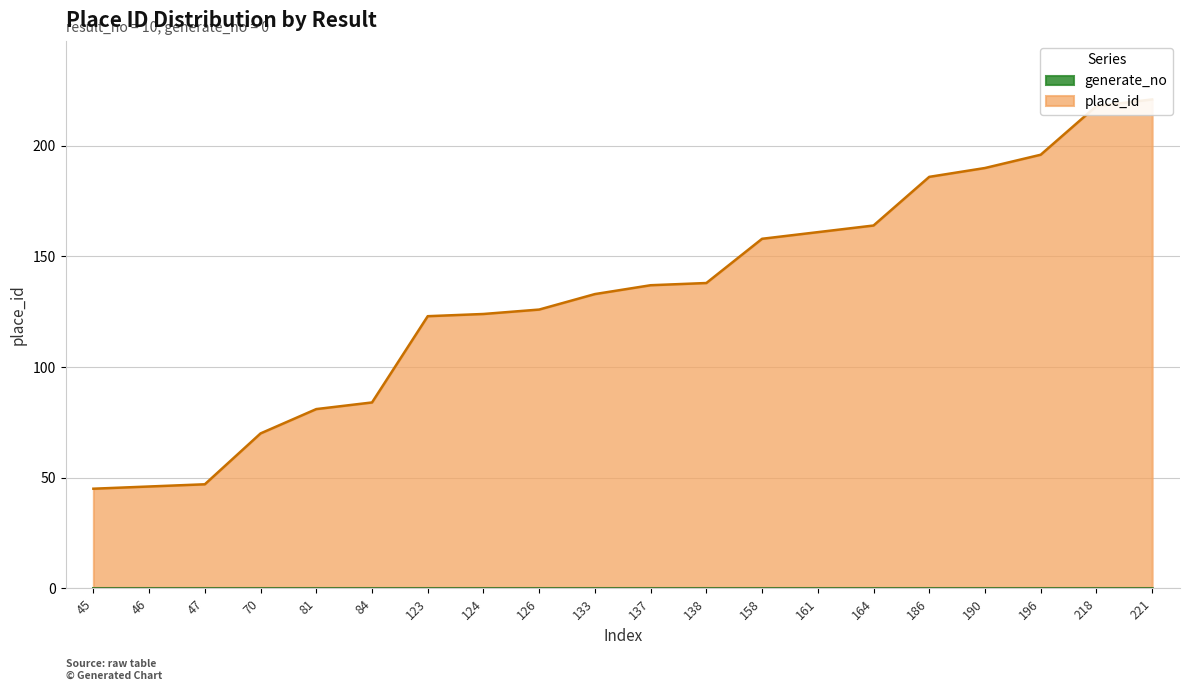

Reading left to right, list all the values displayed in this chart.

45	46	47	70	81	84	123	124	126	133	137	138	158	161	164	186	190	196	218	221